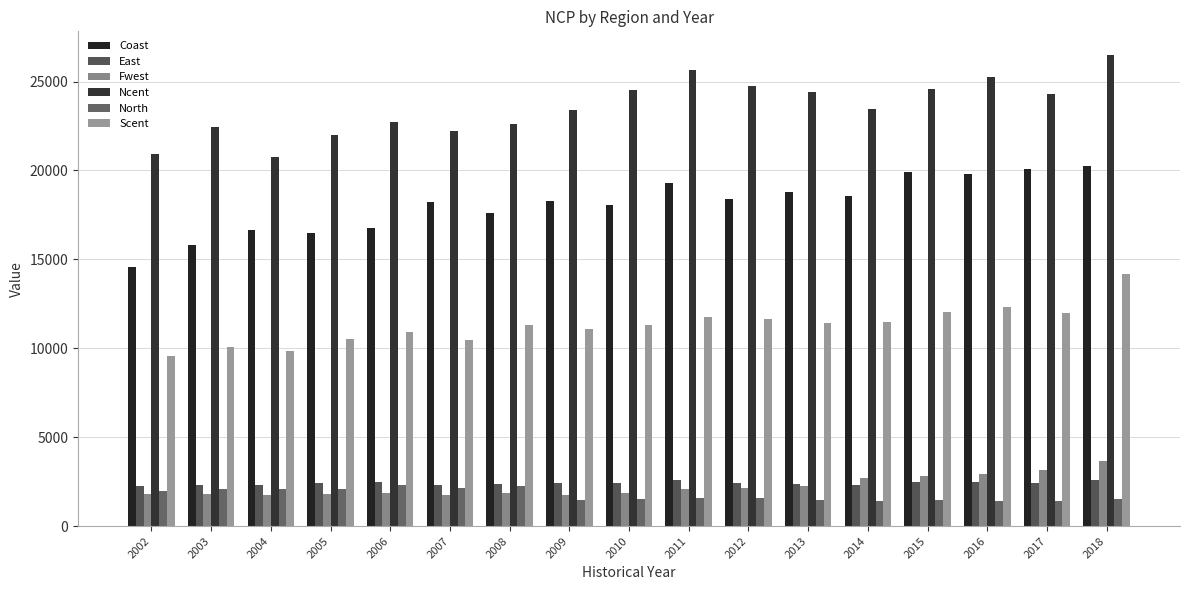

How many values in the Fwest series are below 1886?

8